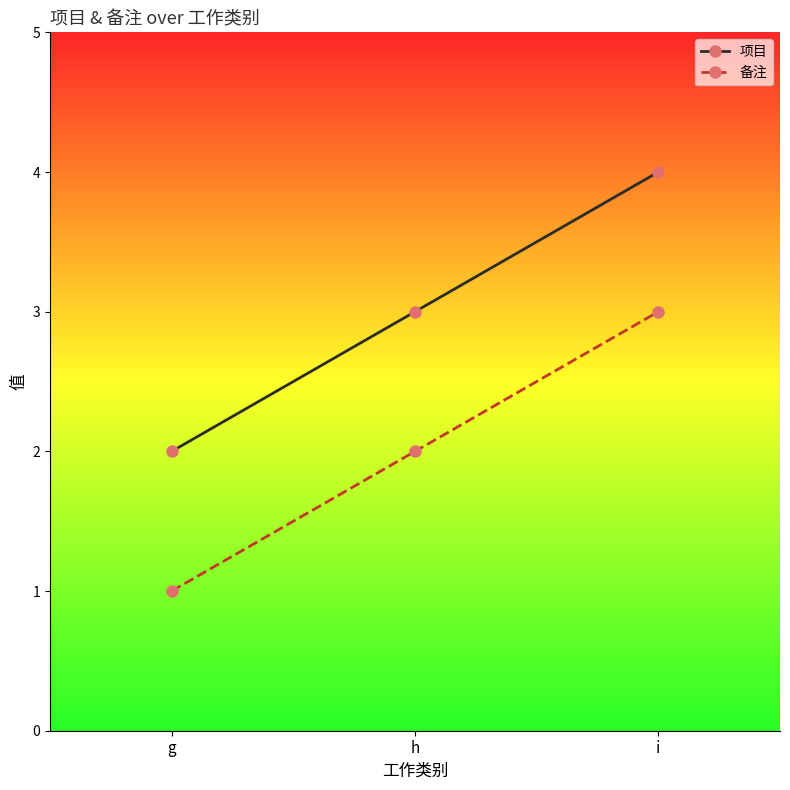

Is the value of 项目 at g greater than the value of 备注 at i?

No